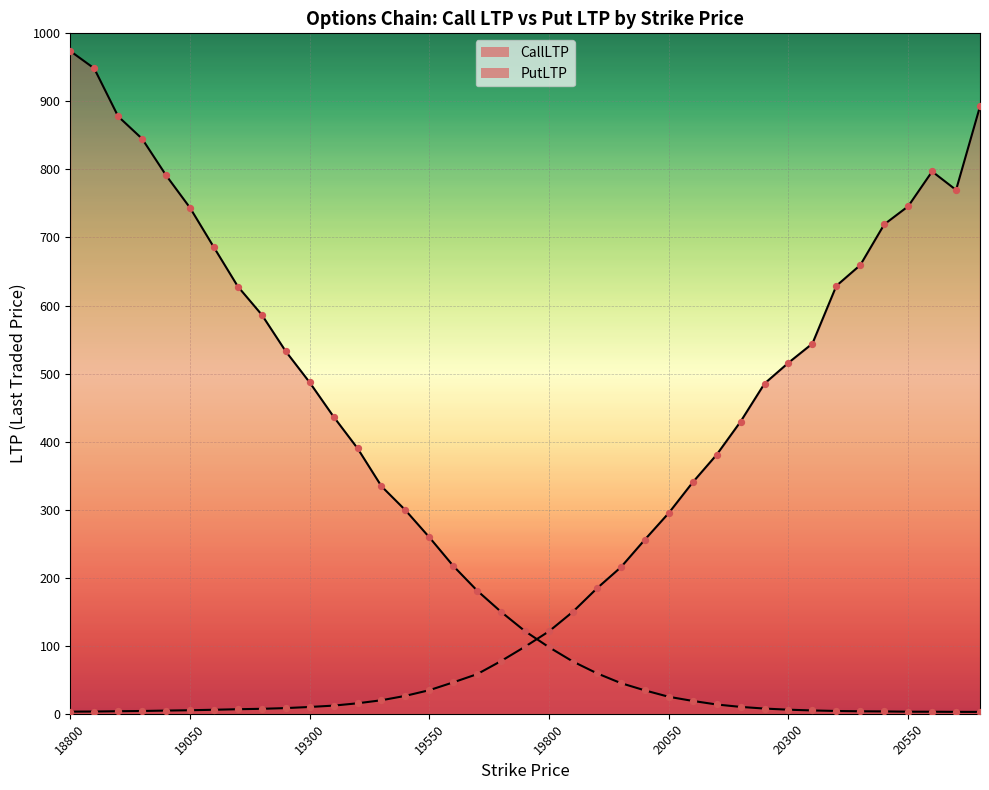

Which series has the largest total across all categories?

CallLTP